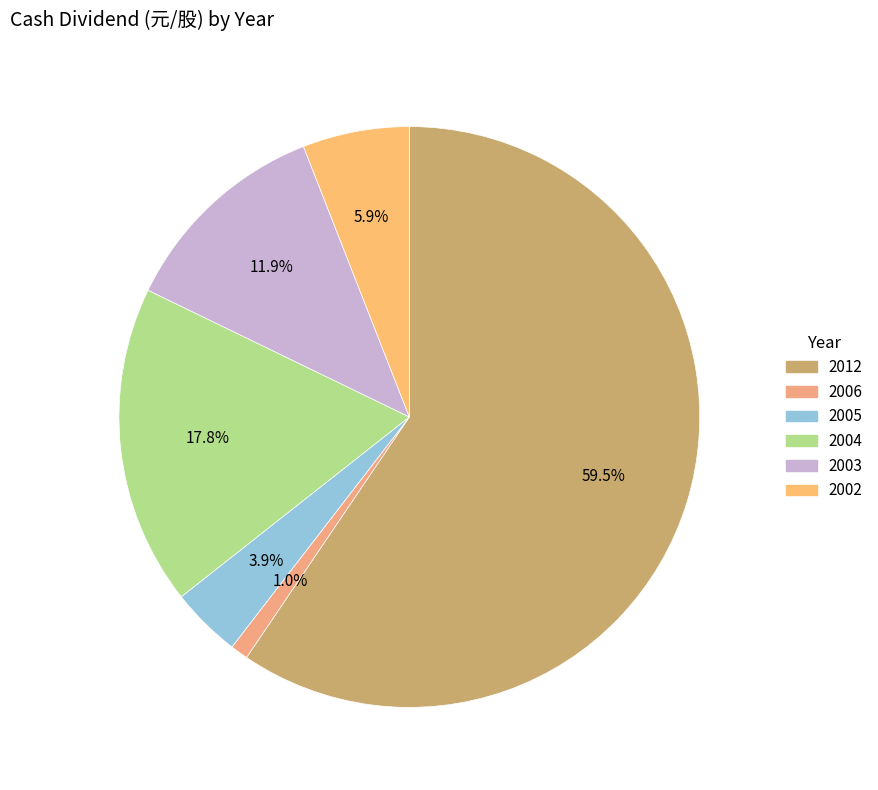

The 2005 slice represents 4% of the pie. True or false?

True